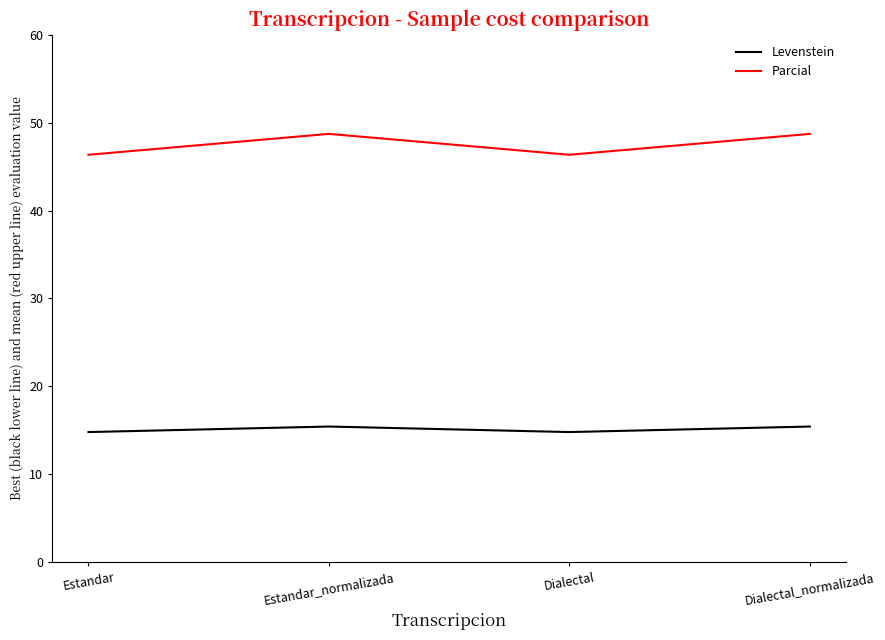

The Levenstein series shows 15.4 at Estandar_normalizada. True or false?

True